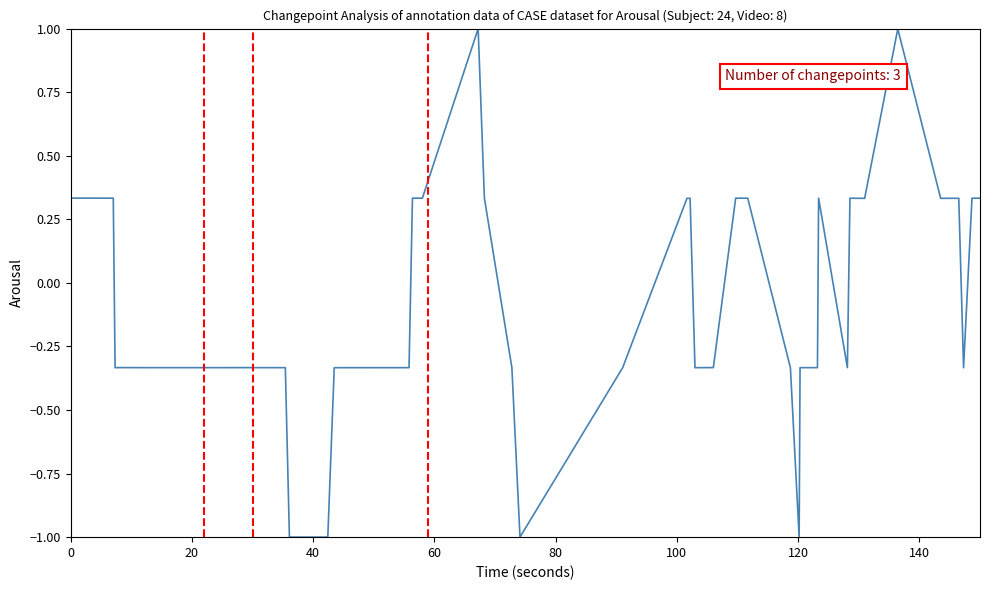

What is the minimum value shown in the chart?

-1.0